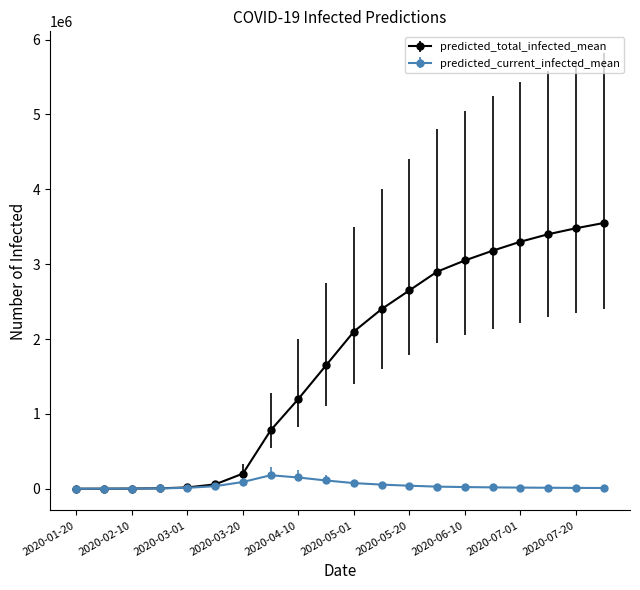

List the series in order of their peak value, lowest first.

predicted_current_infected_mean, predicted_total_infected_mean